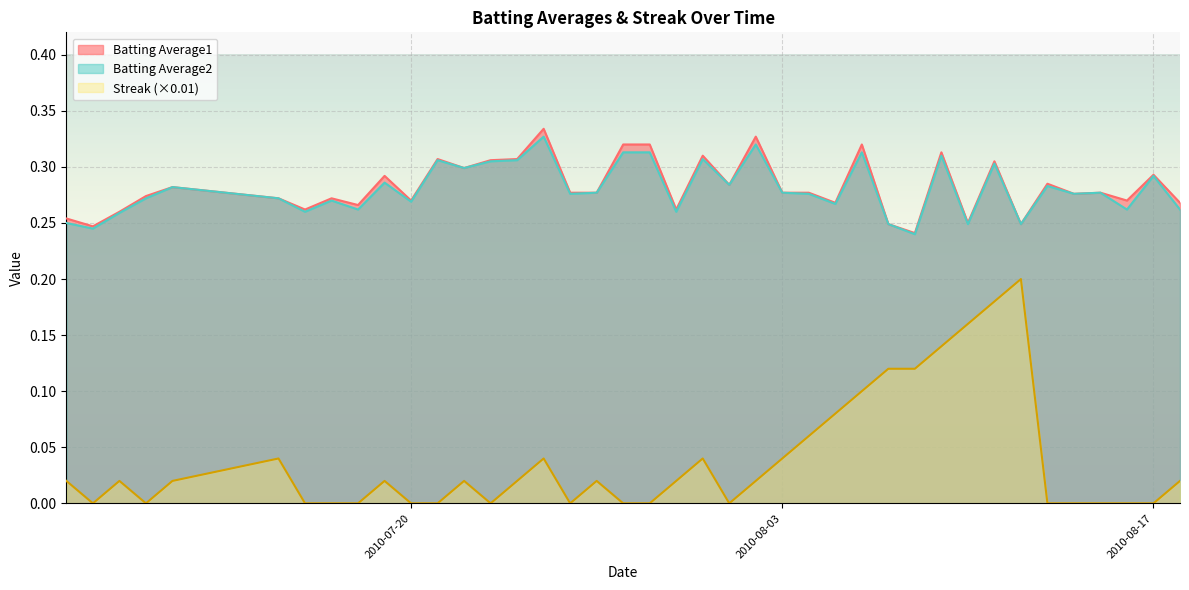

Which series has the largest range (max minus min)?

Streak (×0.01)